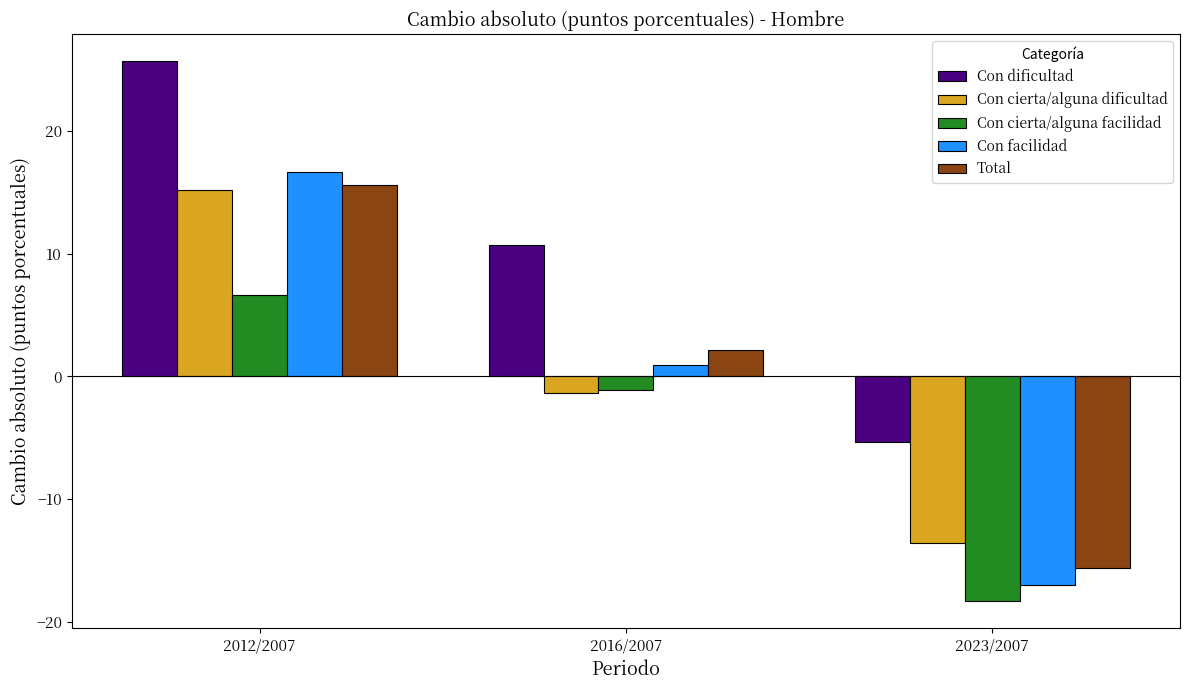

Reading left to right, list all the values displayed in this chart.

Con dificultad: 25.7	10.7	-5.4
Con cierta/alguna dificultad: 15.2	-1.4	-13.5
Con cierta/alguna facilidad: 6.6	-1.1	-18.3
Con facilidad: 16.6	0.9	-17.0
Total: 15.6	2.1	-15.6